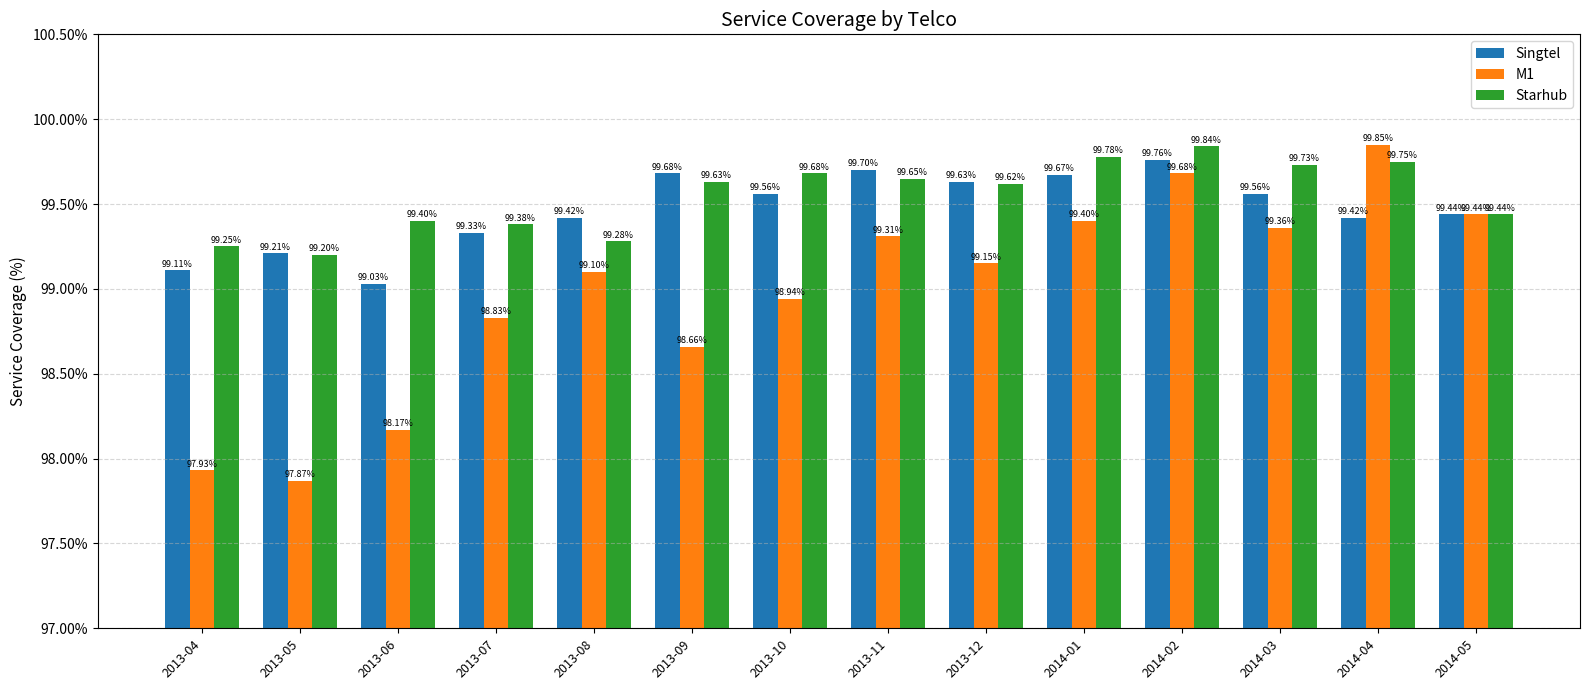

What is the total value across all series at 2013-12?

298.4